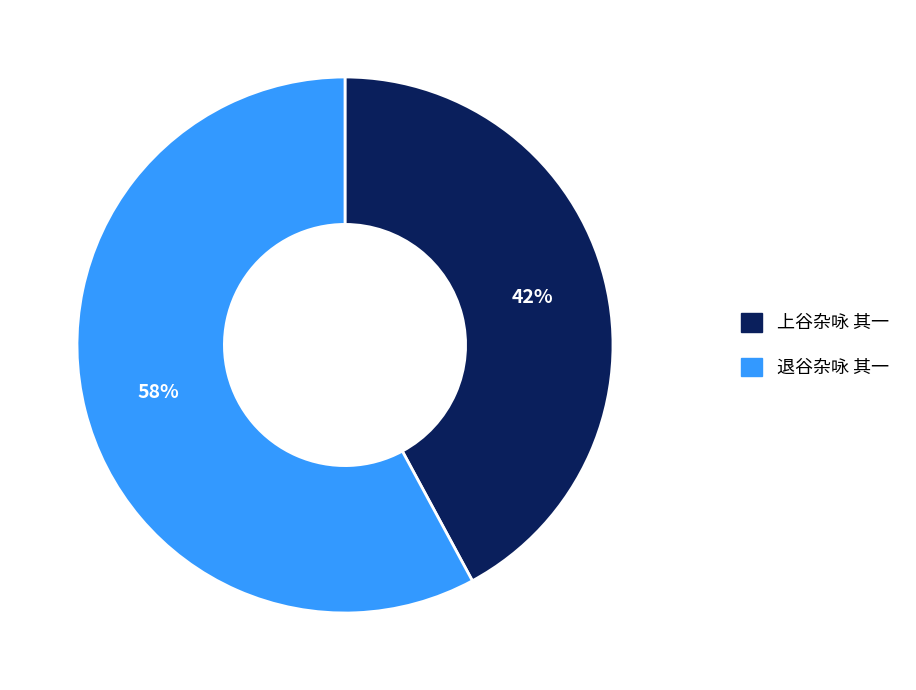

To the nearest percent, what percentage of the pie is 上谷杂咏 其一?

42%